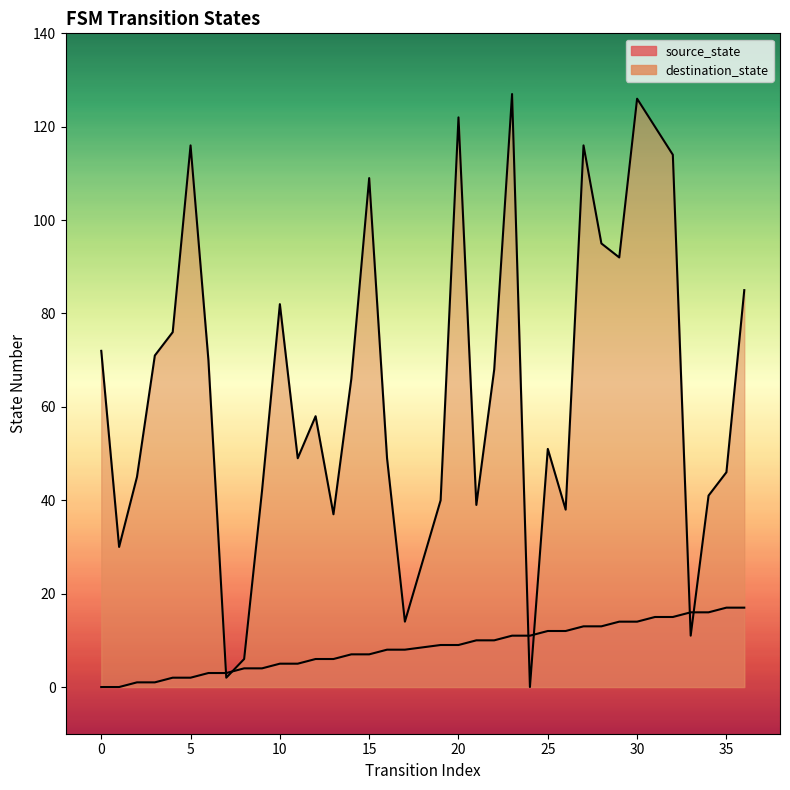

List the series in order of their peak value, highest first.

destination_state, source_state